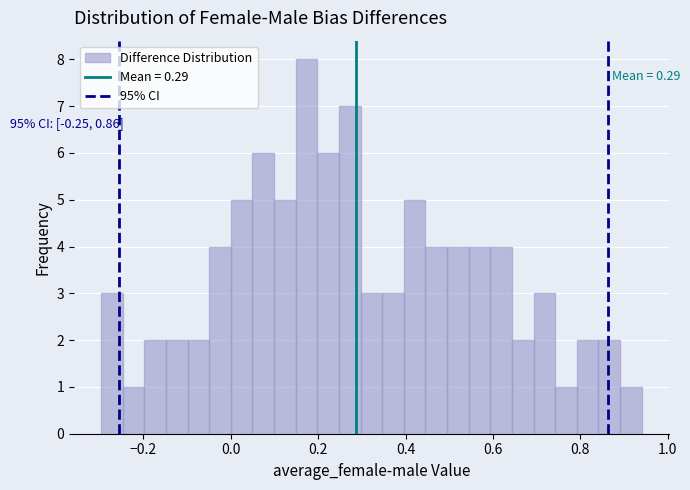

Around what value on the x-axis is the tallest bar? Give the approximate position of its centre, as read against the axis.

0.18